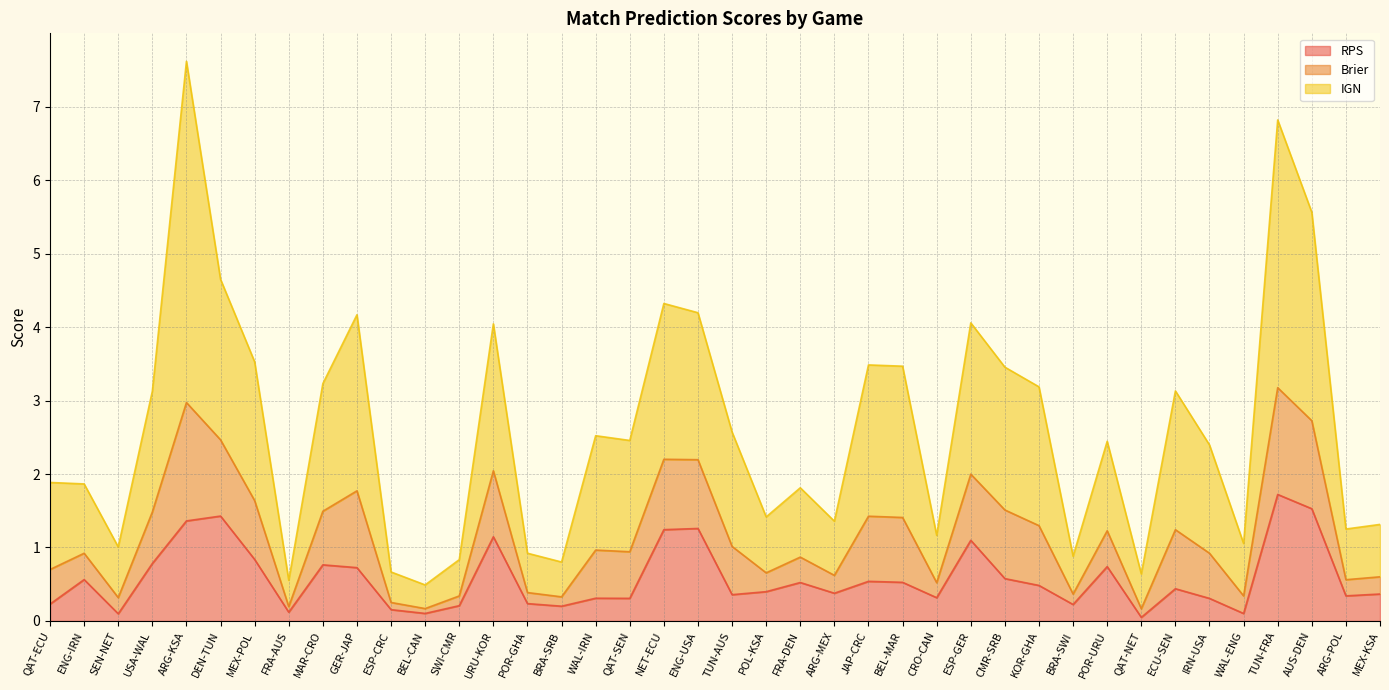

What is the maximum value for RPS?

1.7